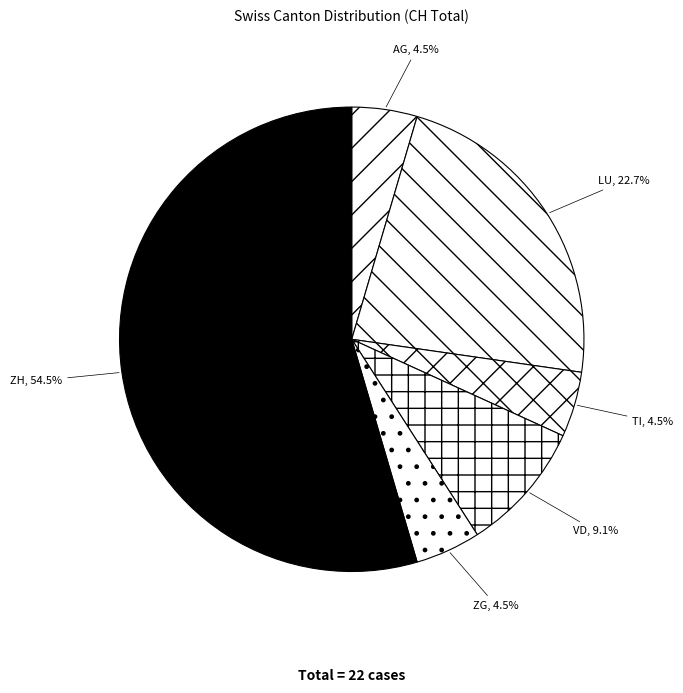

What is the largest slice in the pie chart?

ZH